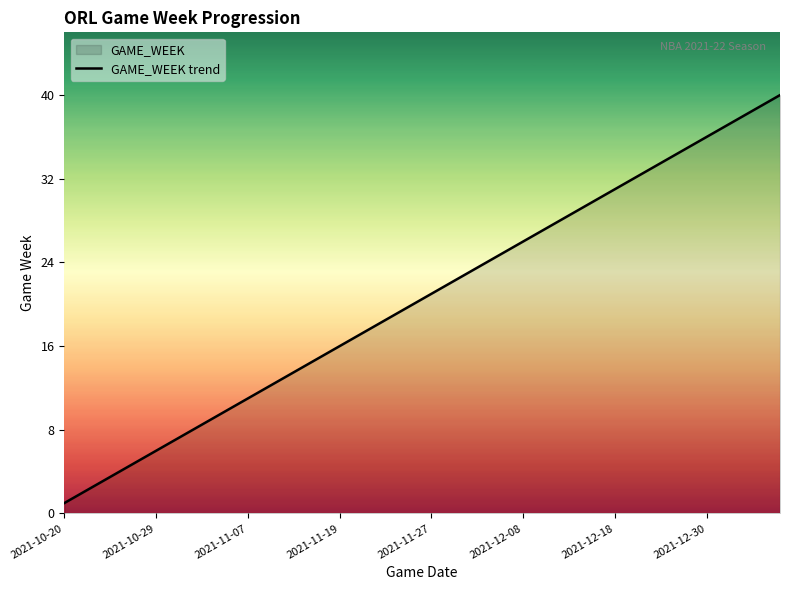

The value at 37 is 17. True or false?

False